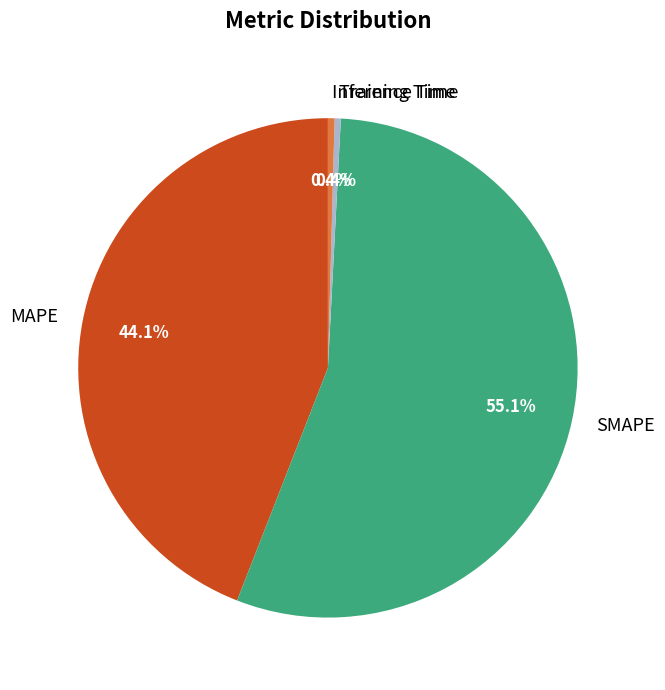

Does Training Time represent more than half of the total?

No